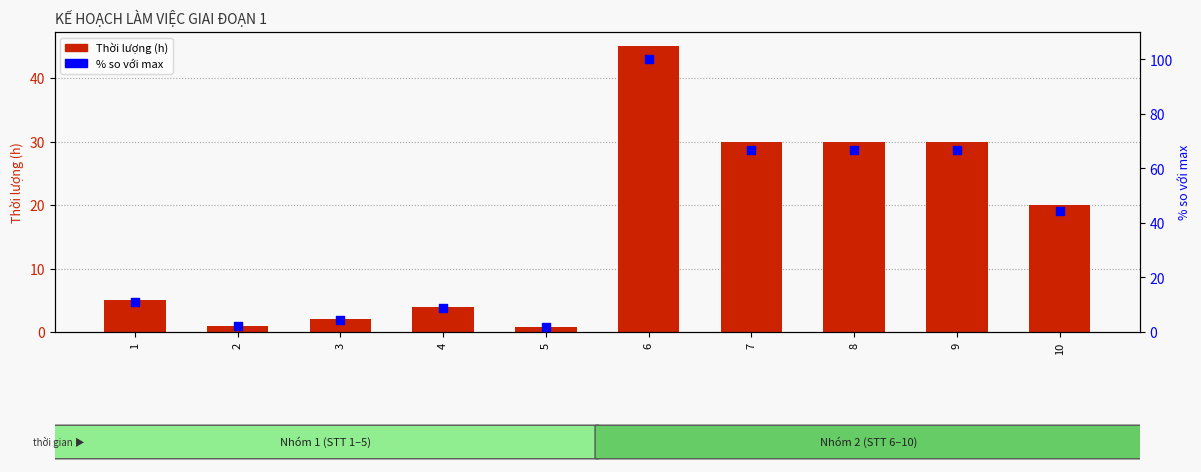

Which series has the largest total across all categories?

% so với tổng số